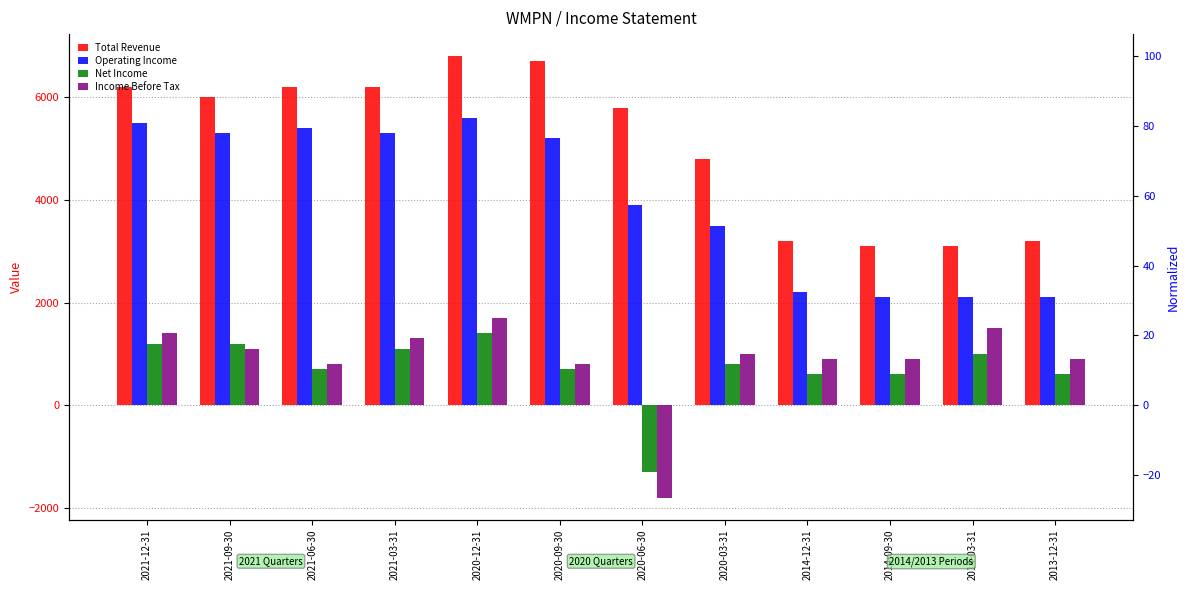

What is the difference between the maximum and second lowest values in the Income Before Tax series?

900